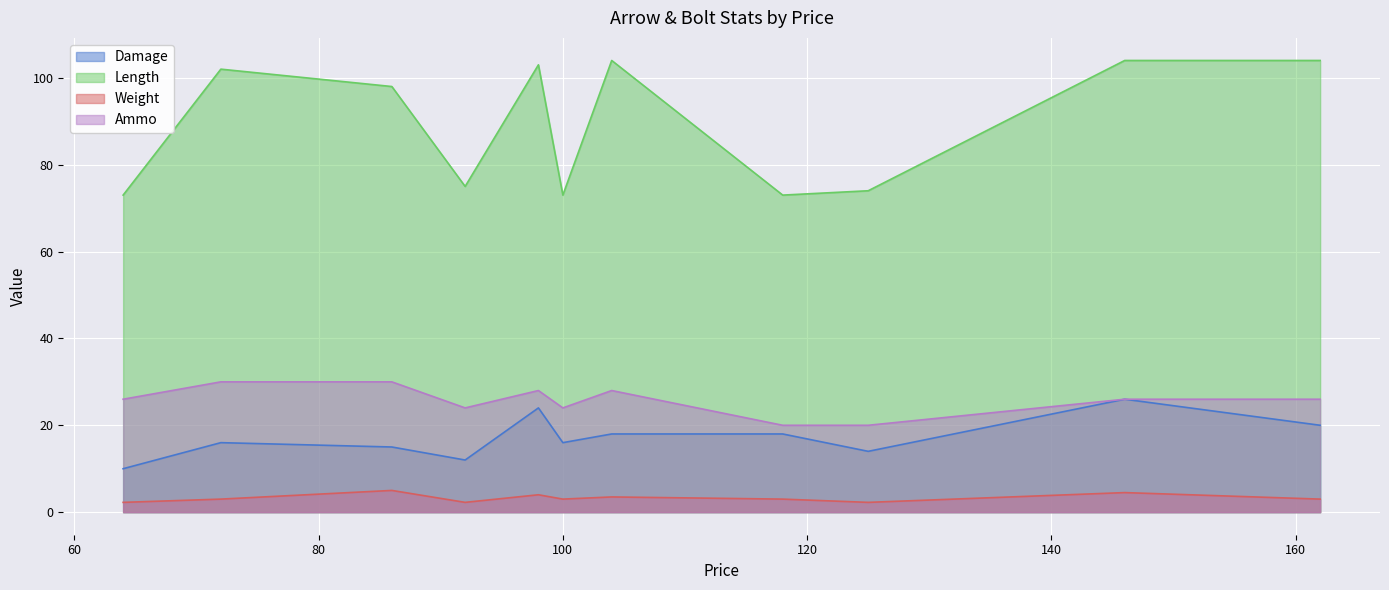

True or false: Weight and Damage intersect in this chart.

False